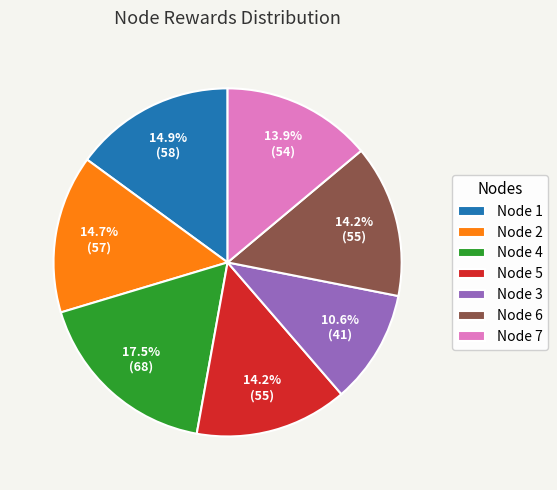

Combined, do Node 7 and Node 3 account for over 50%?

No